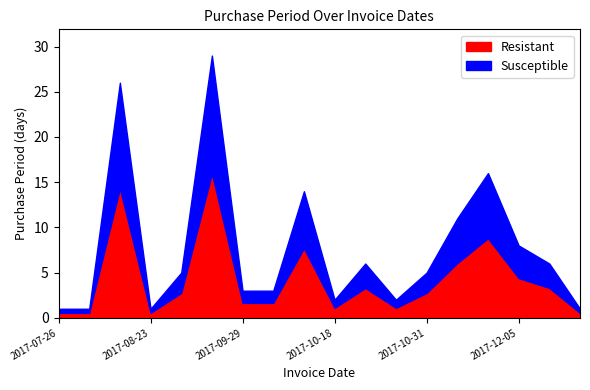

What is the change in value from 2017-10-16 to 2017-11-11?

-3